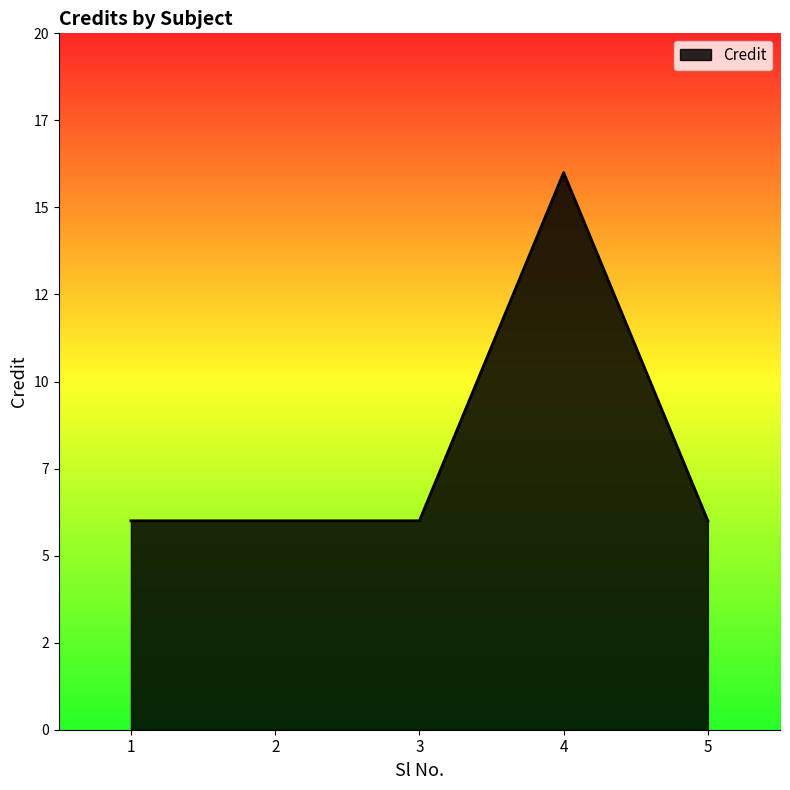

Does the chart have visible grid lines?

No